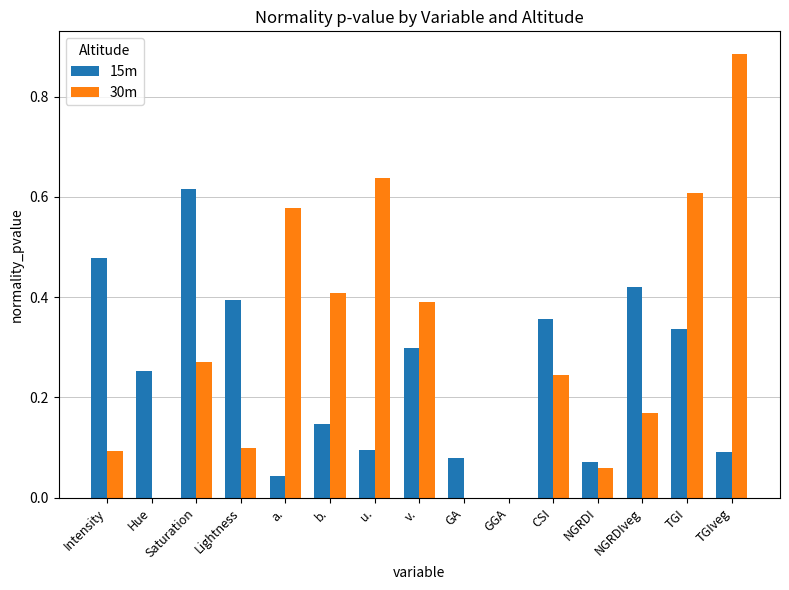

What is the sum of all 30m values?

4.4